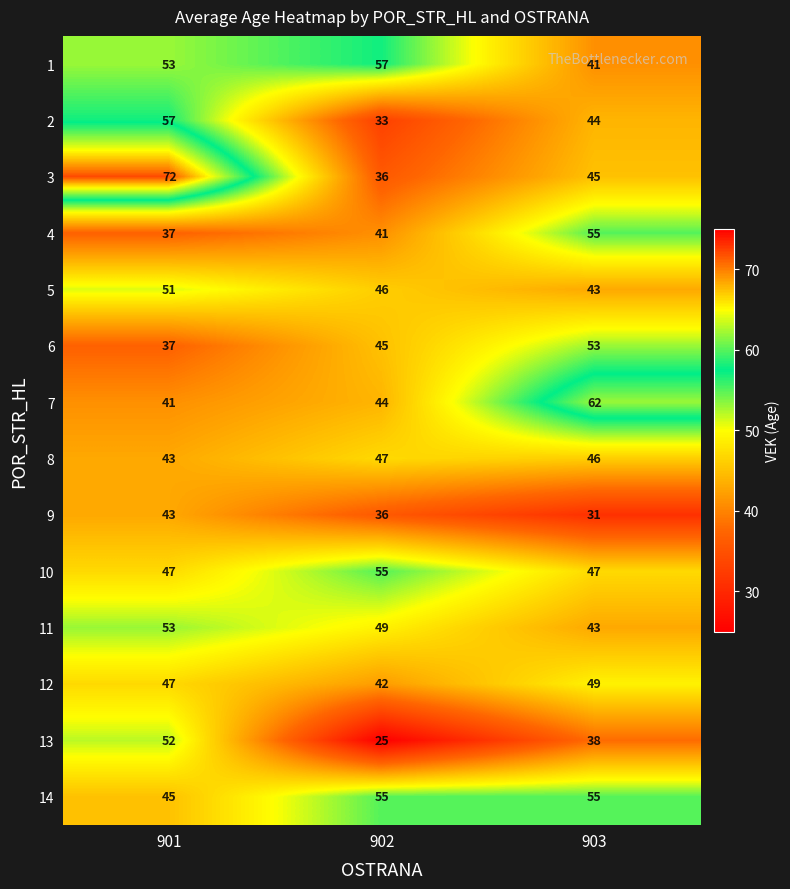

True or false: 6 has a value of 74 at 903.

False